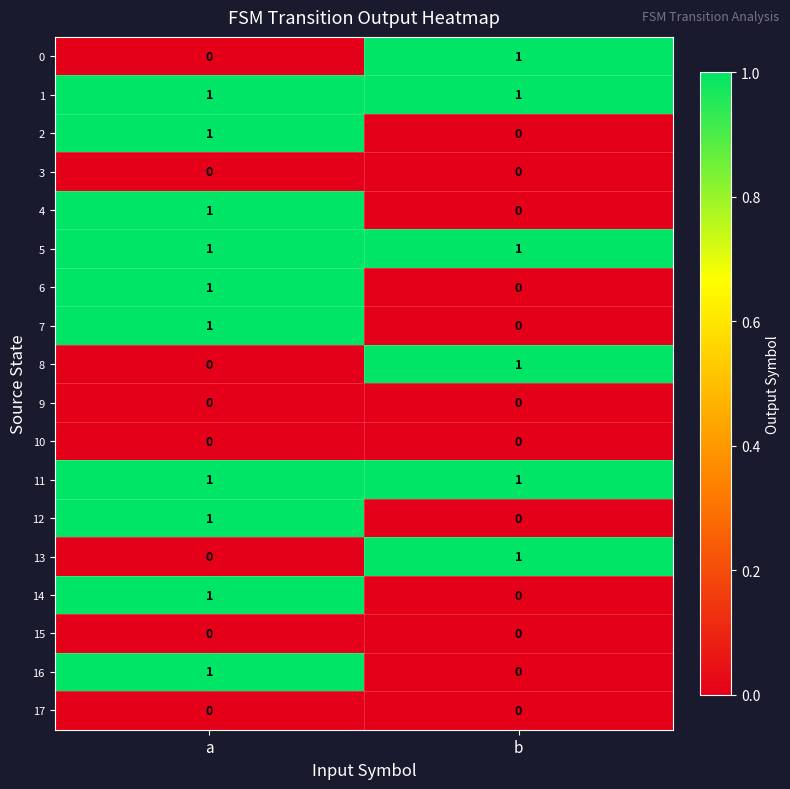

What is the total value across all series at b?

6